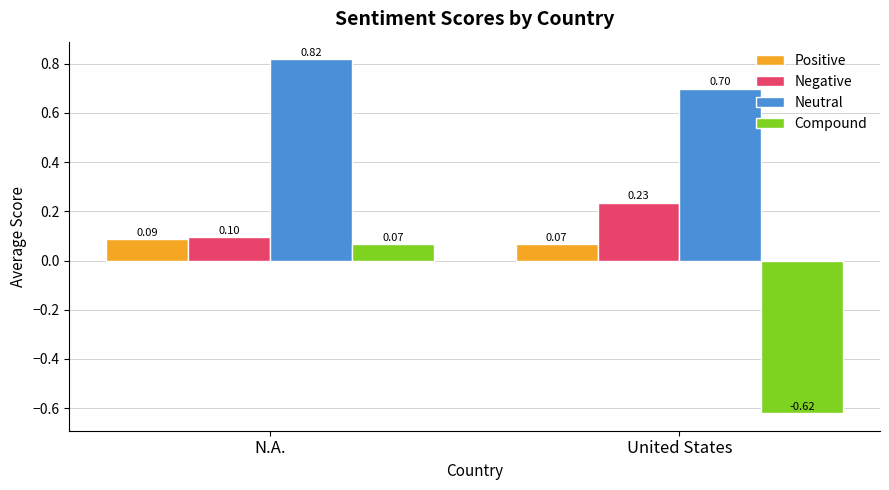

Between N.A. and United States, which series saw the biggest shift?

Compound